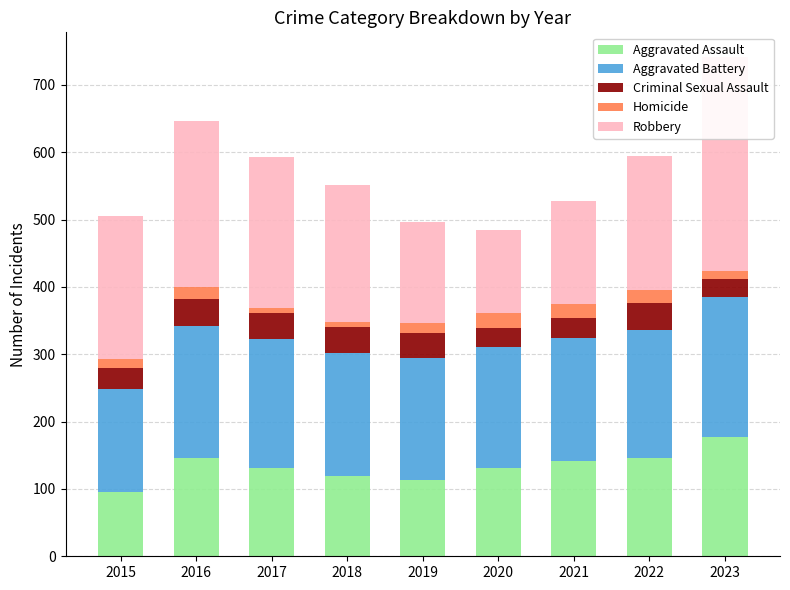

Reading right to left, what are all the values shown in this chart?

Aggravated Assault: 177	146	142	131	113	119	131	146	95
Aggravated Battery: 208	190	182	180	182	183	191	196	154
Criminal Sexual Assault: 27	40	30	28	37	38	39	40	31
Homicide: 12	20	20	22	14	8	8	18	13
Robbery: 317	198	153	124	150	204	224	247	212